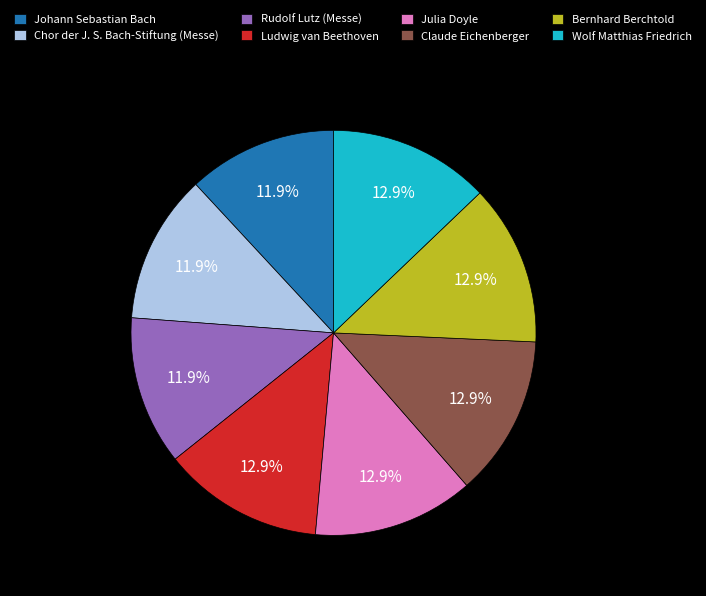

To the nearest percent, what is the average slice percentage?

12%